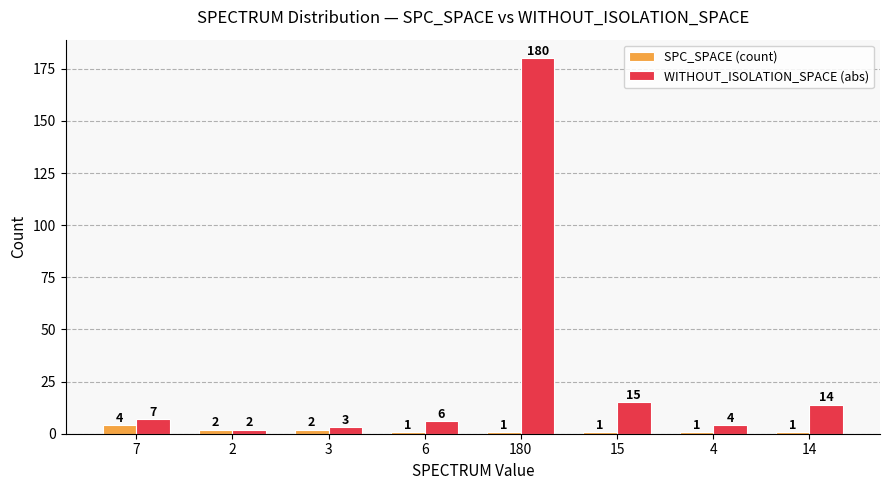

What is the label of the 6th bar from the left?

15